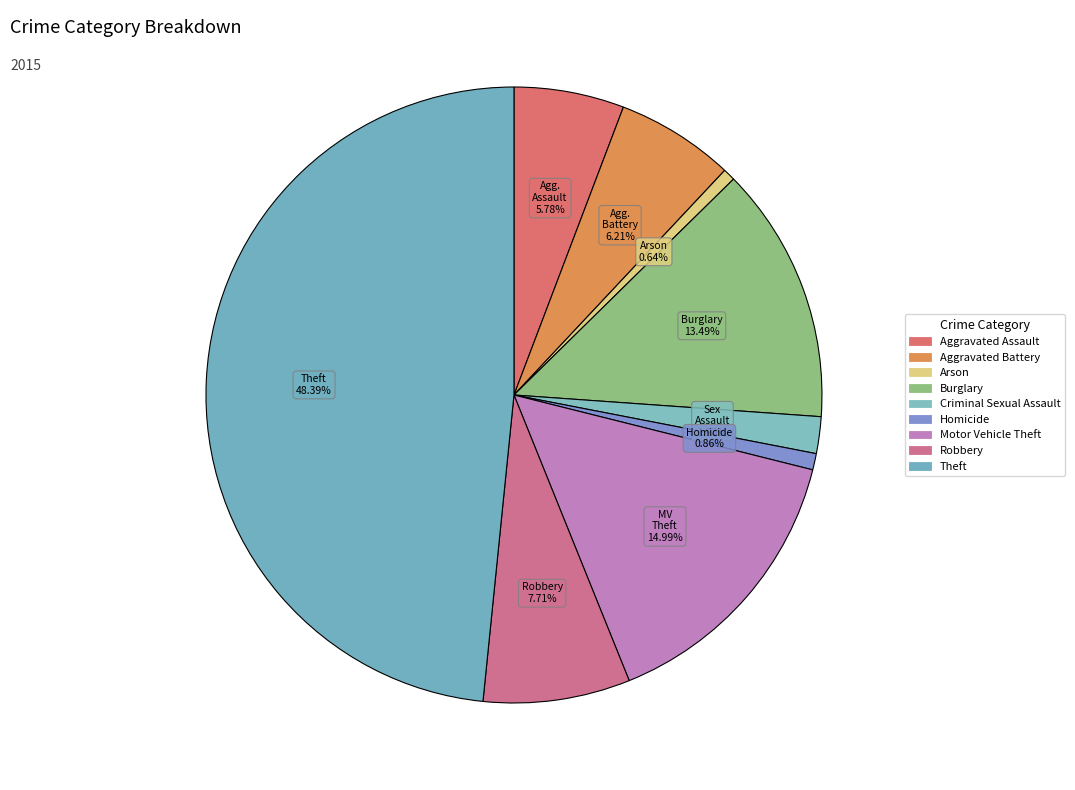

To the nearest percent, what percentage of the pie is Aggravated Battery?

6%